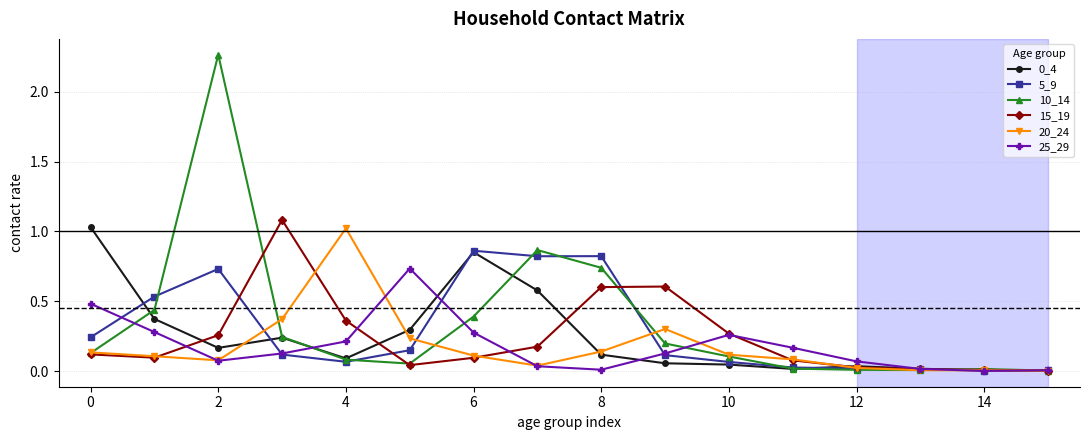

Rank the series by their maximum value, from highest to lowest.

10_14, 15_19, 0_4, 20_24, 5_9, 25_29